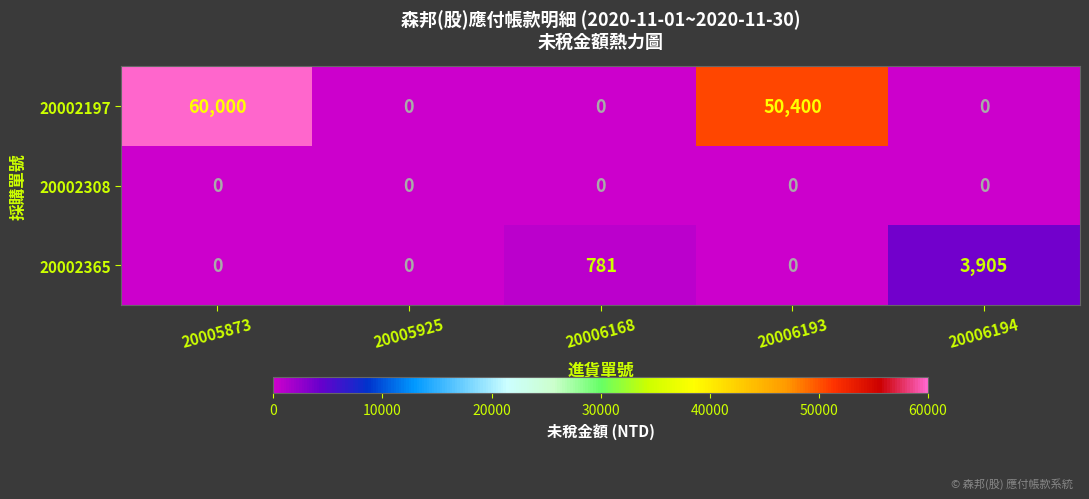

Is it true that 20002308 equals 0 at 20006194?

True